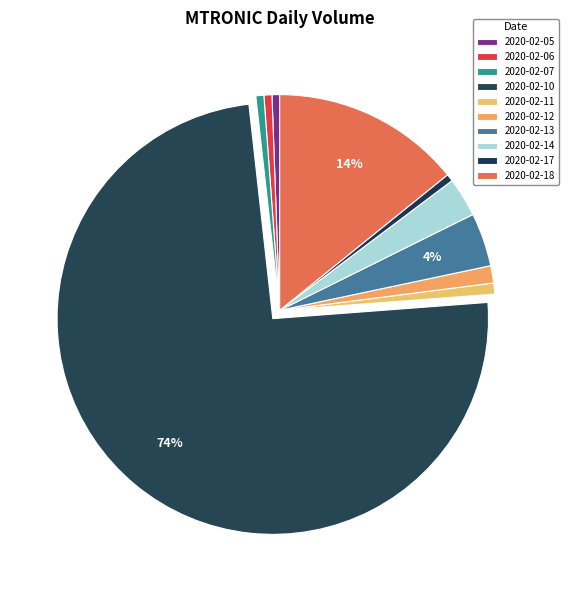

What percentage is NOT represented by 2020-02-18?

85.8%